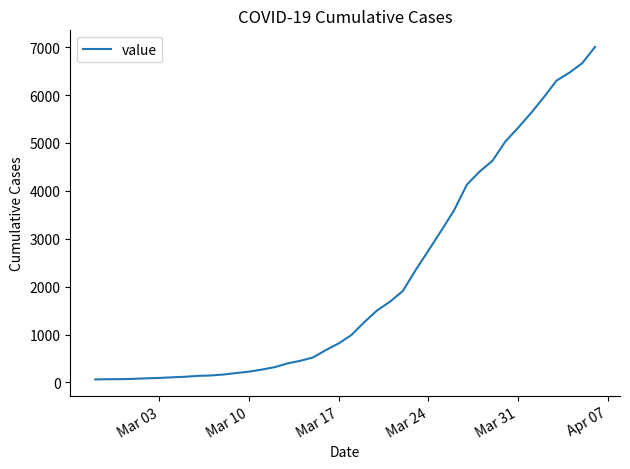

How many series are shown in this chart?

1